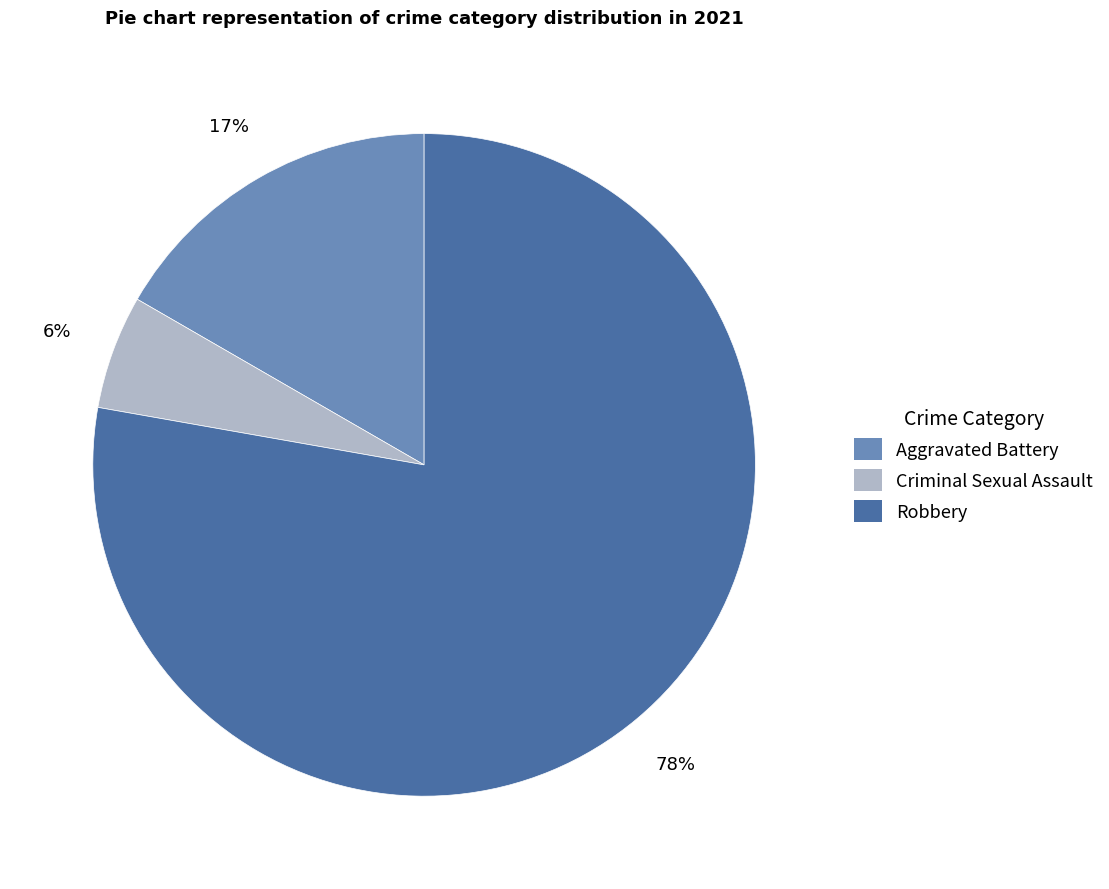

To the nearest percent, what is the average slice percentage?

33%